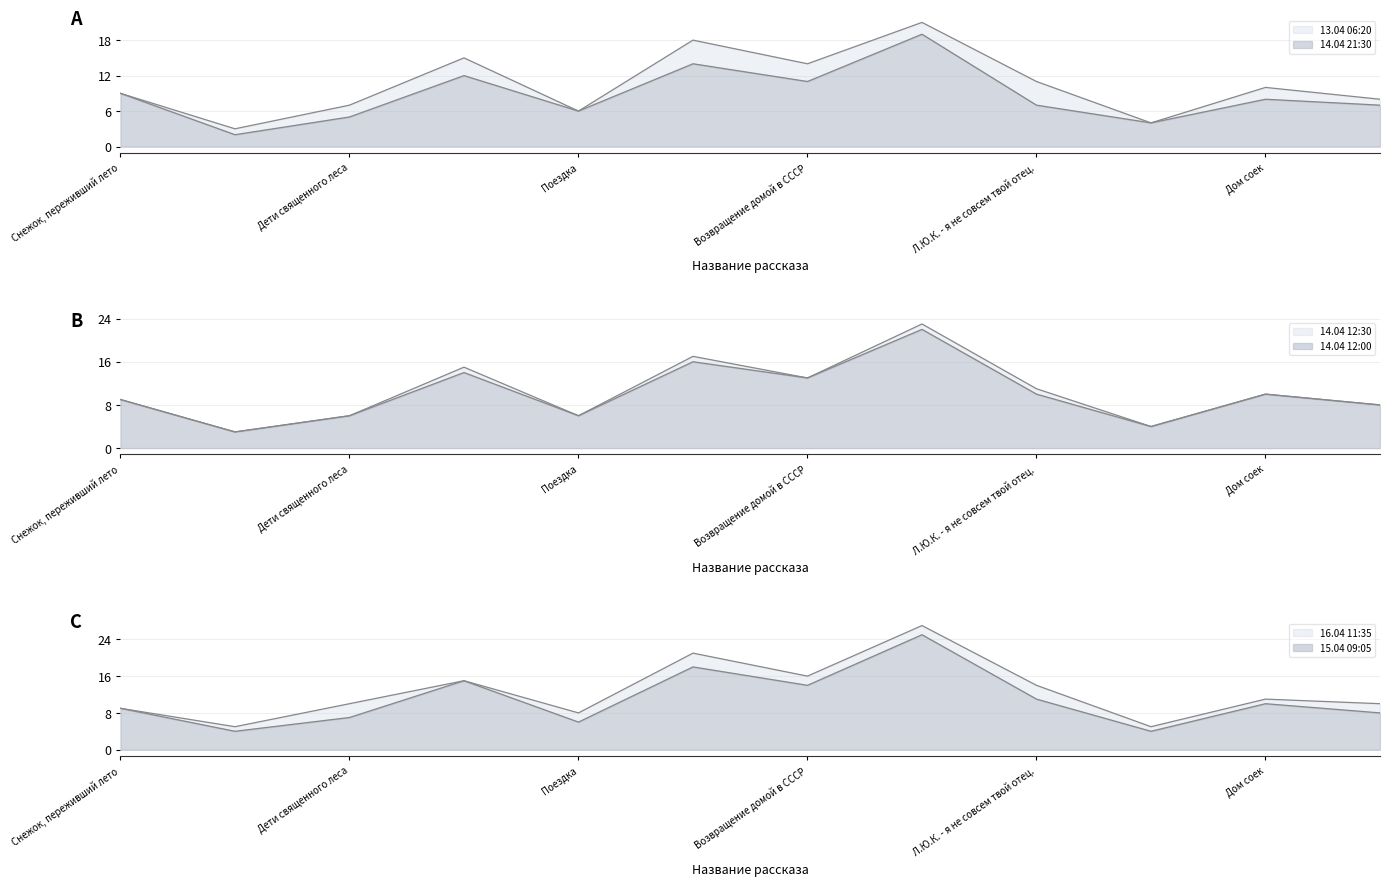

What is the difference between the maximum and minimum values in the 15.04 09:05 series?

21